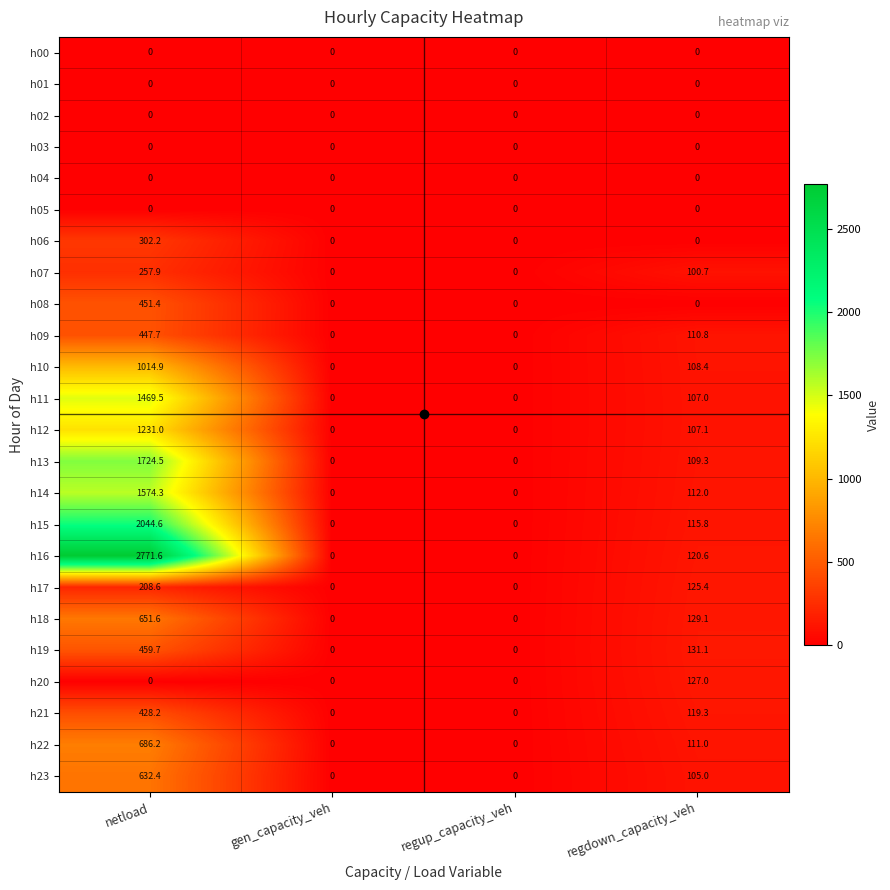

Which series has the widest spread of values?

h16